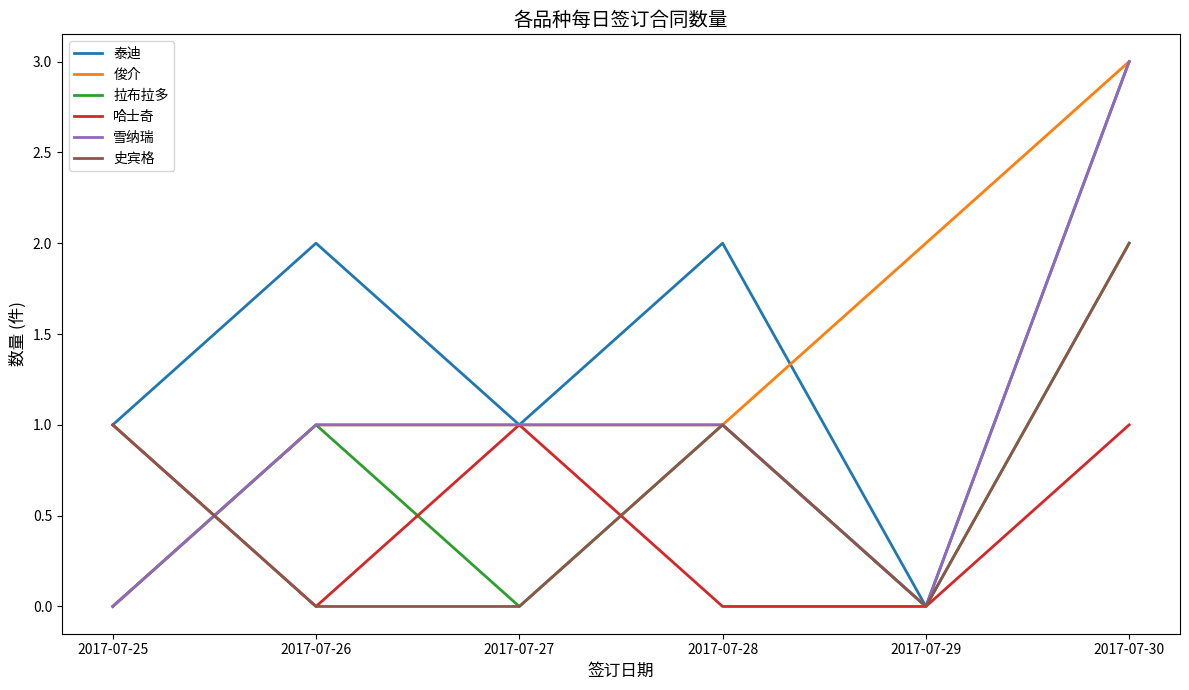

How many lines are shown in the chart?

6